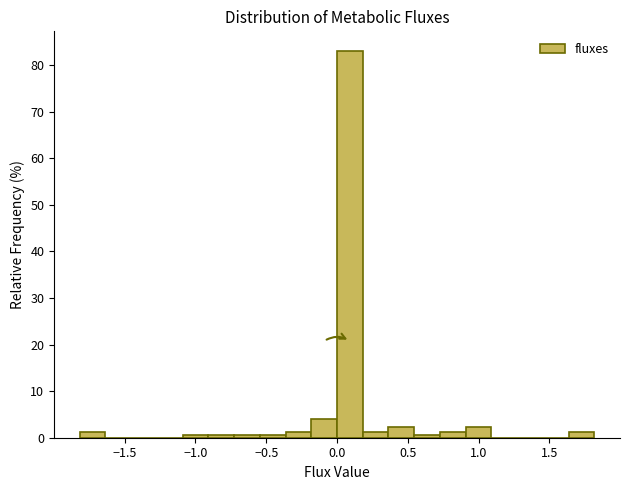

Around what value on the x-axis is the tallest bar? Give the approximate position of its centre, as read against the axis.

0.10